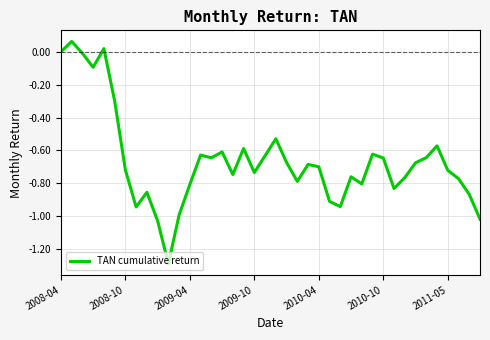

Is this an area chart (filled region under the line)?

No